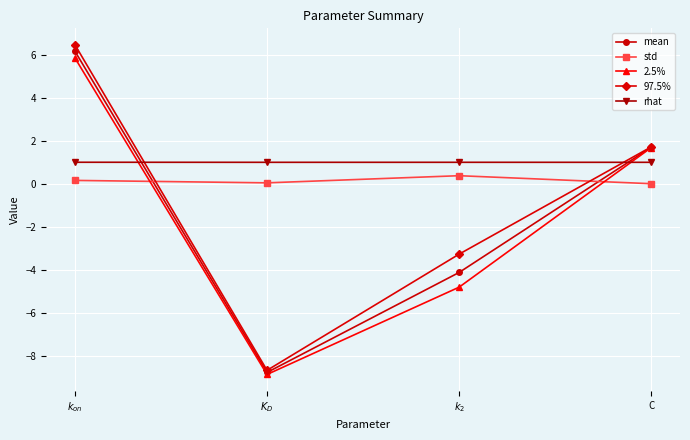

Is this an area chart (filled region under the line)?

No